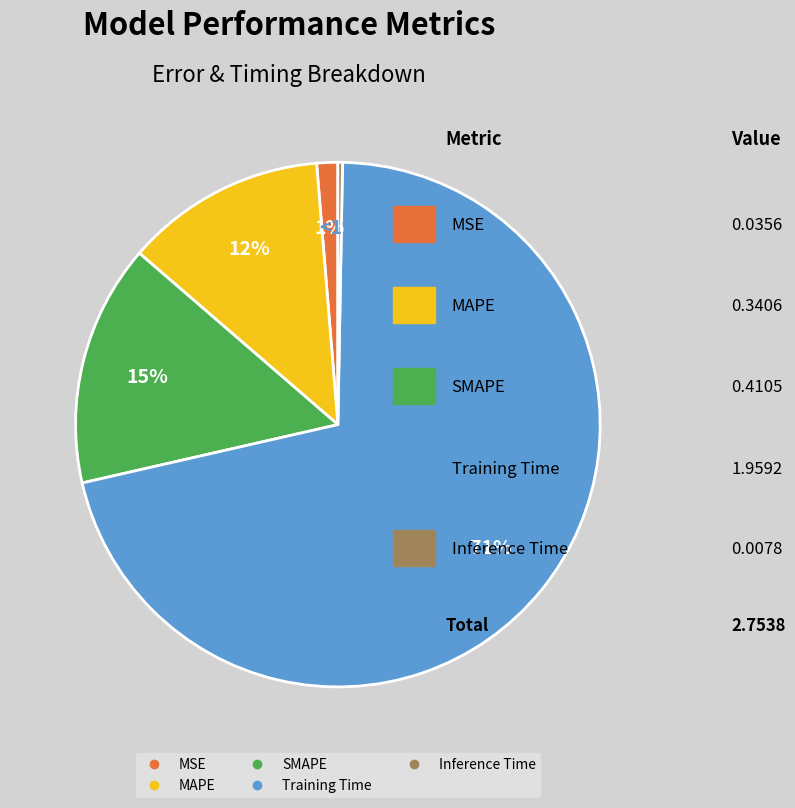

What is the majority slice?

Training Time